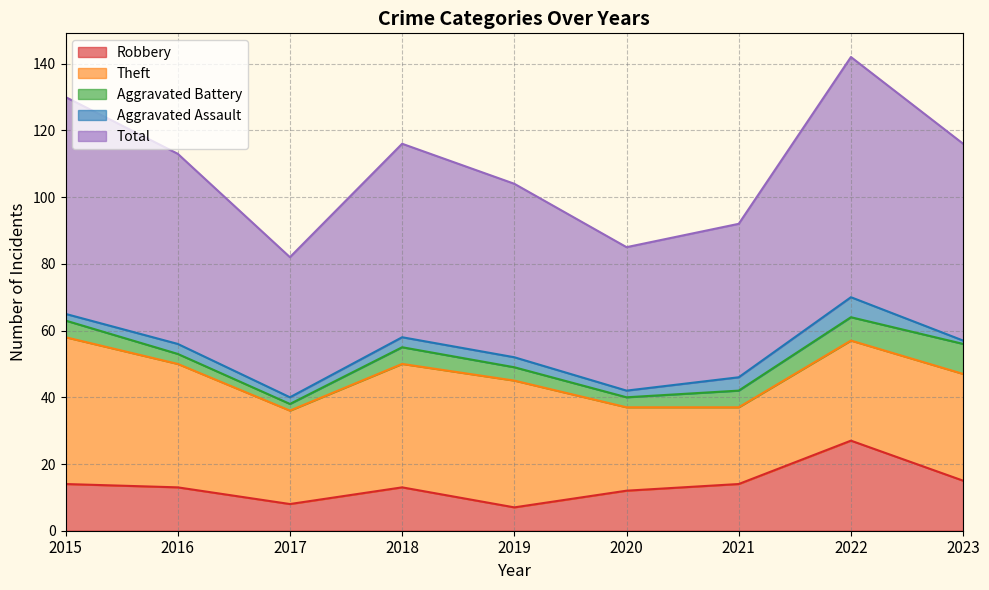

Which series changed the most between 2016 and 2022?

Total